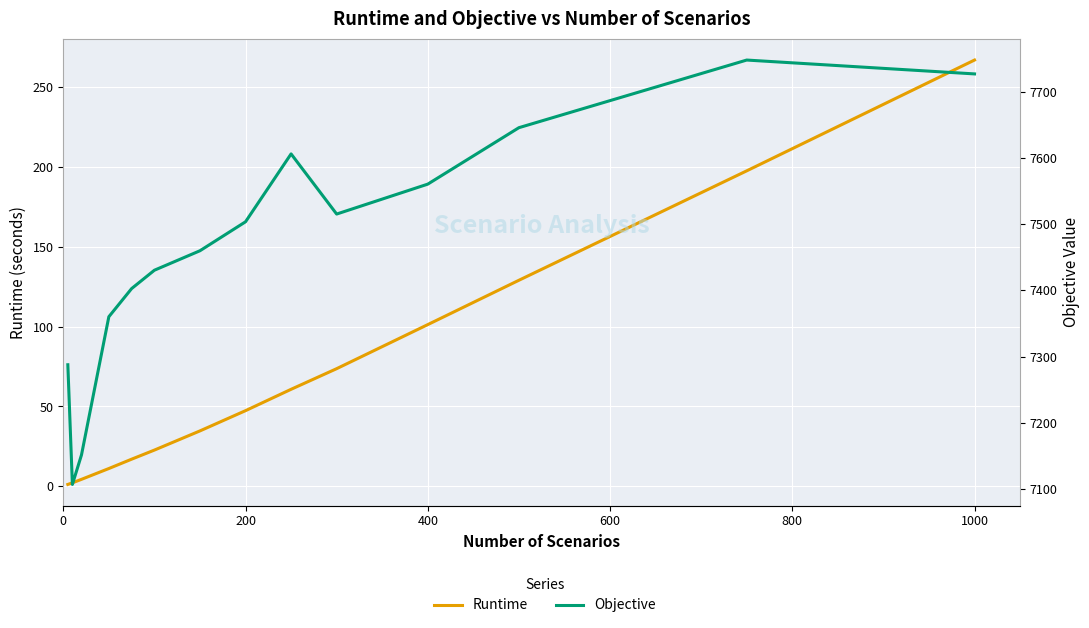

Which series has the largest total across all categories?

Objective